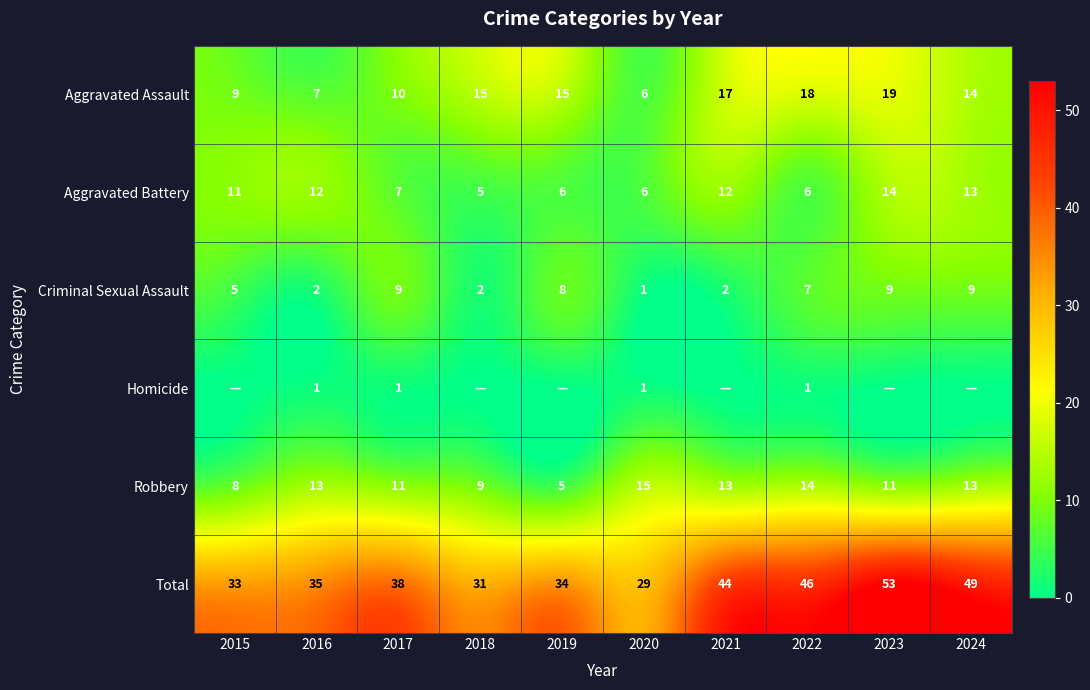

At which category does the chart reach its minimum across all series?

2015